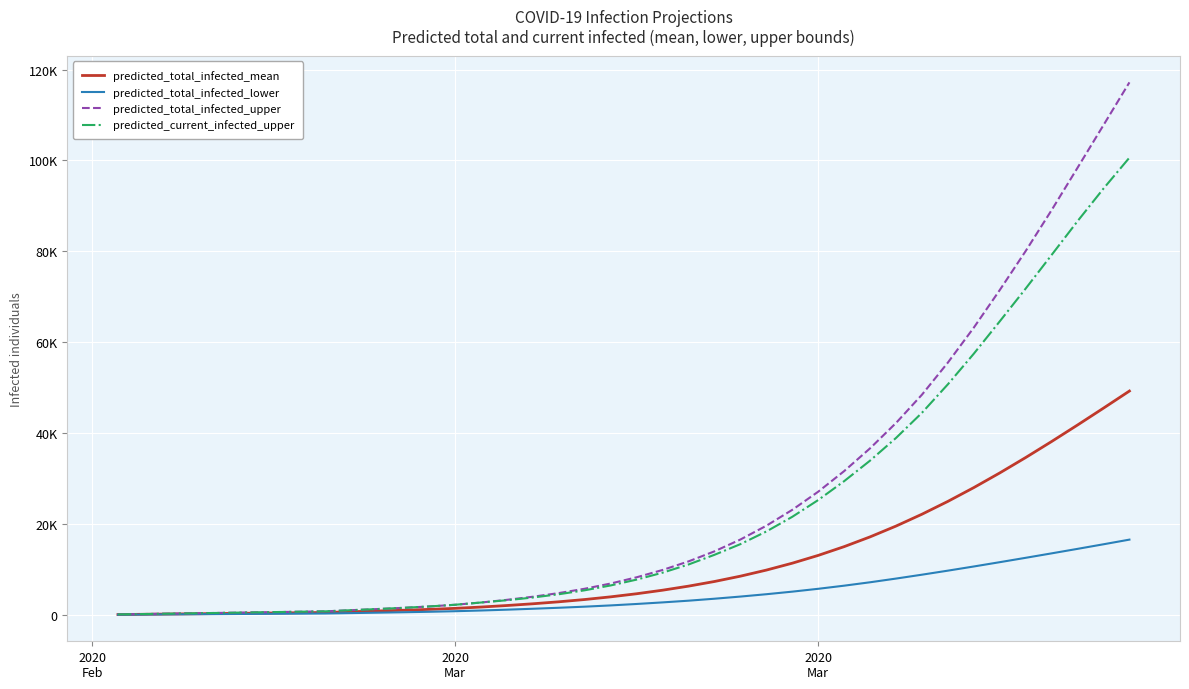

What are all the series names shown in the legend?

predicted_total_infected_mean, predicted_total_infected_lower, predicted_total_infected_upper, predicted_current_infected_upper